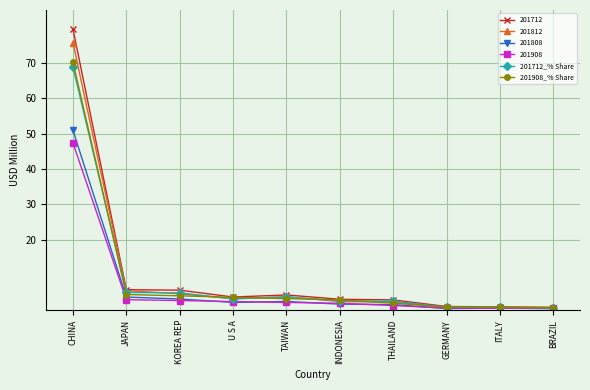

What is the sum of all 201712_% Share values?

93.7